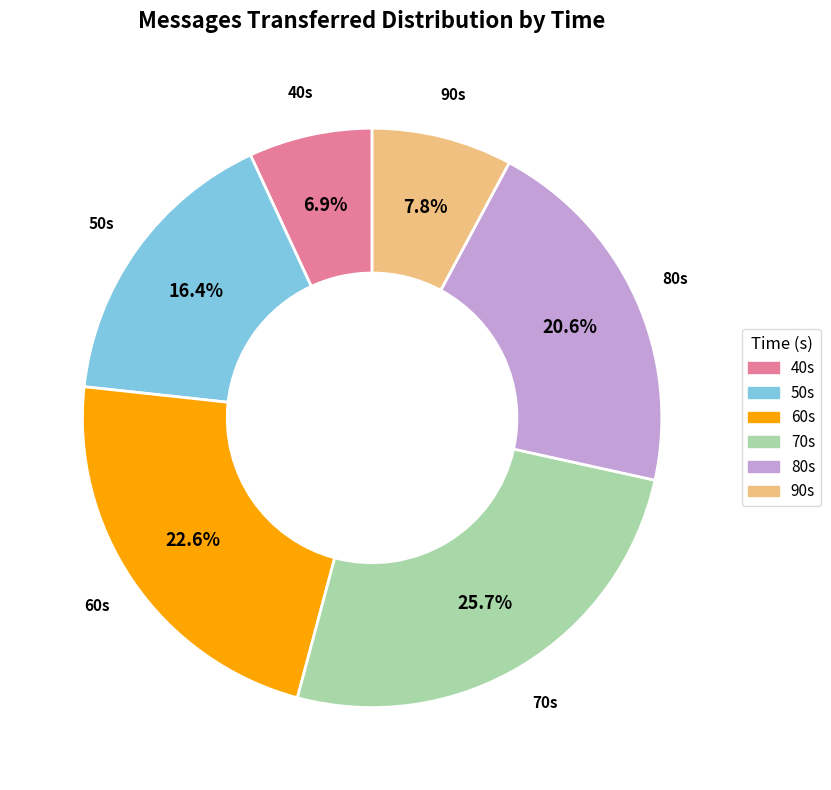

Is there a majority slice in this chart?

No